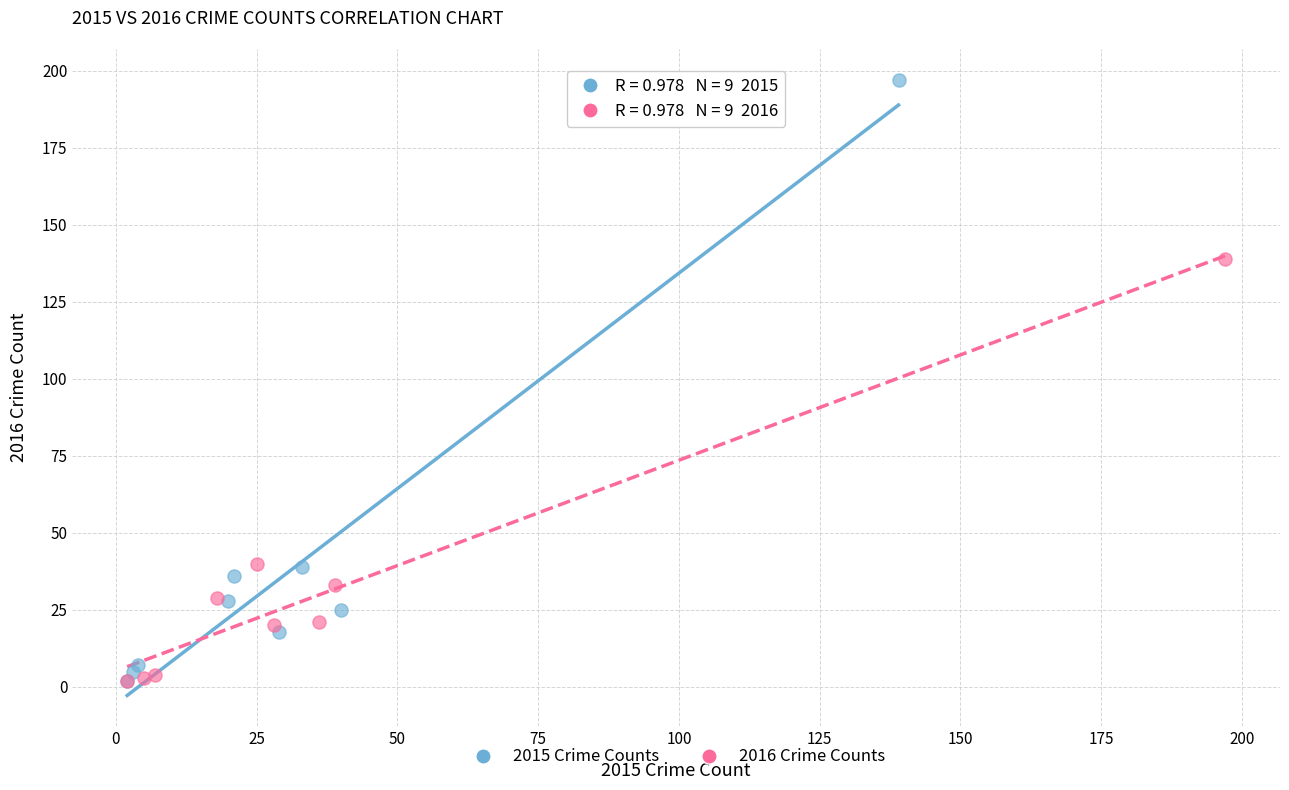

What are all the series names shown in the legend?

2015 Crime Counts, 2016 Crime Counts